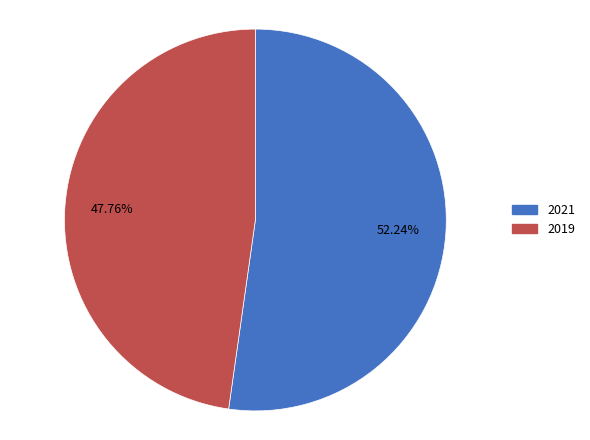

Is it true that 2021 is 45% of the pie?

False